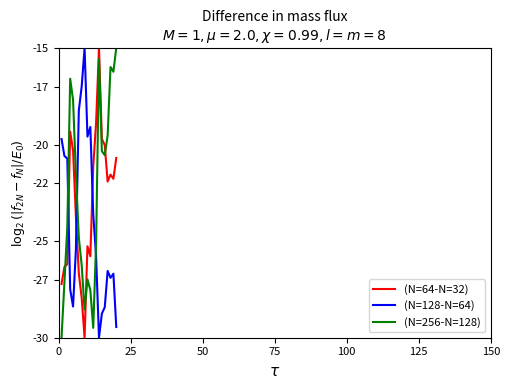

What is the difference between the maximum and minimum values in the (N=256-N=128) series?

15.0